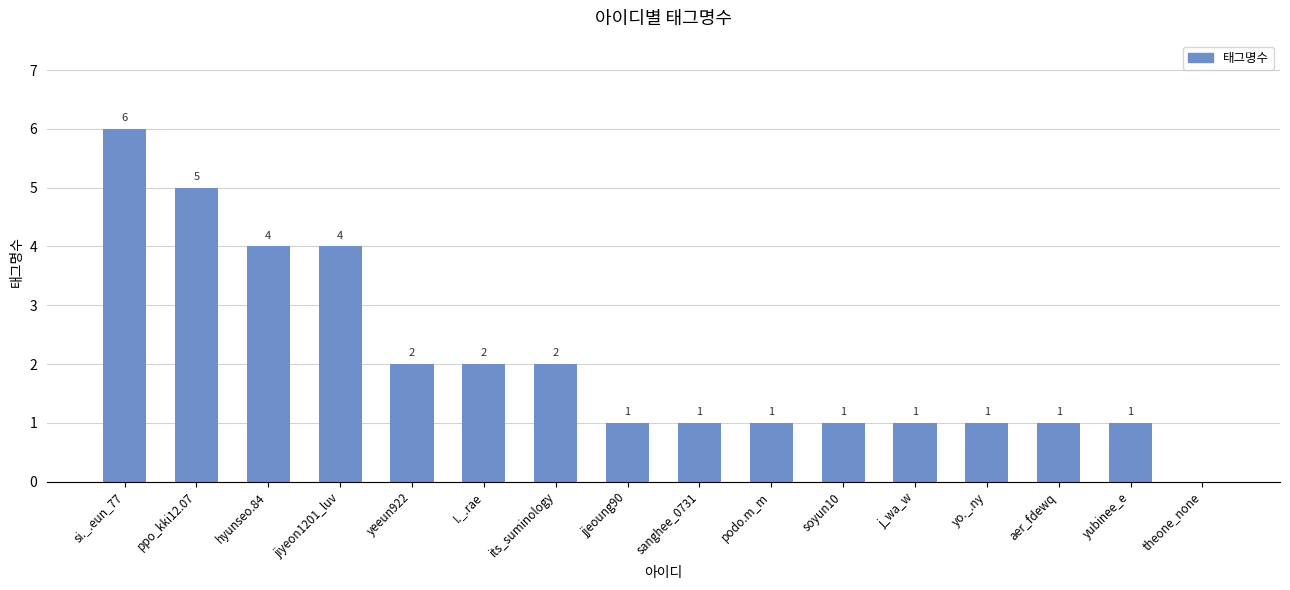

What is the ratio of the value at yeeun922 to the value at aer_fdewq?

2.0